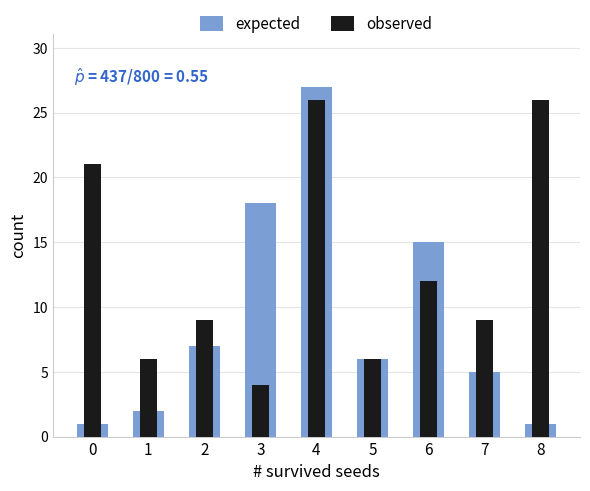

Where is expected nearest to the value 14?

6